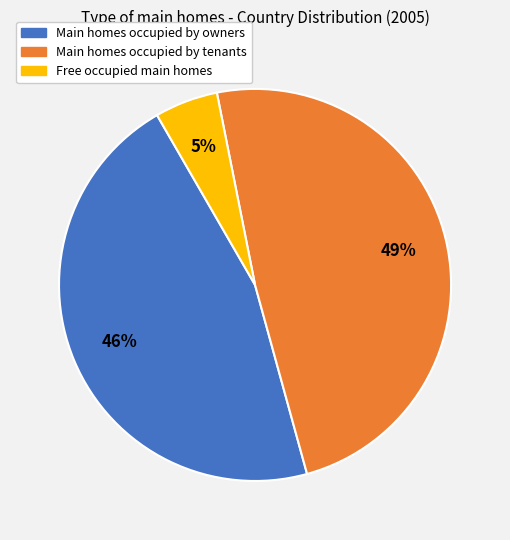

To the nearest percent, what is the difference between the largest and smallest slice percentages?

44%